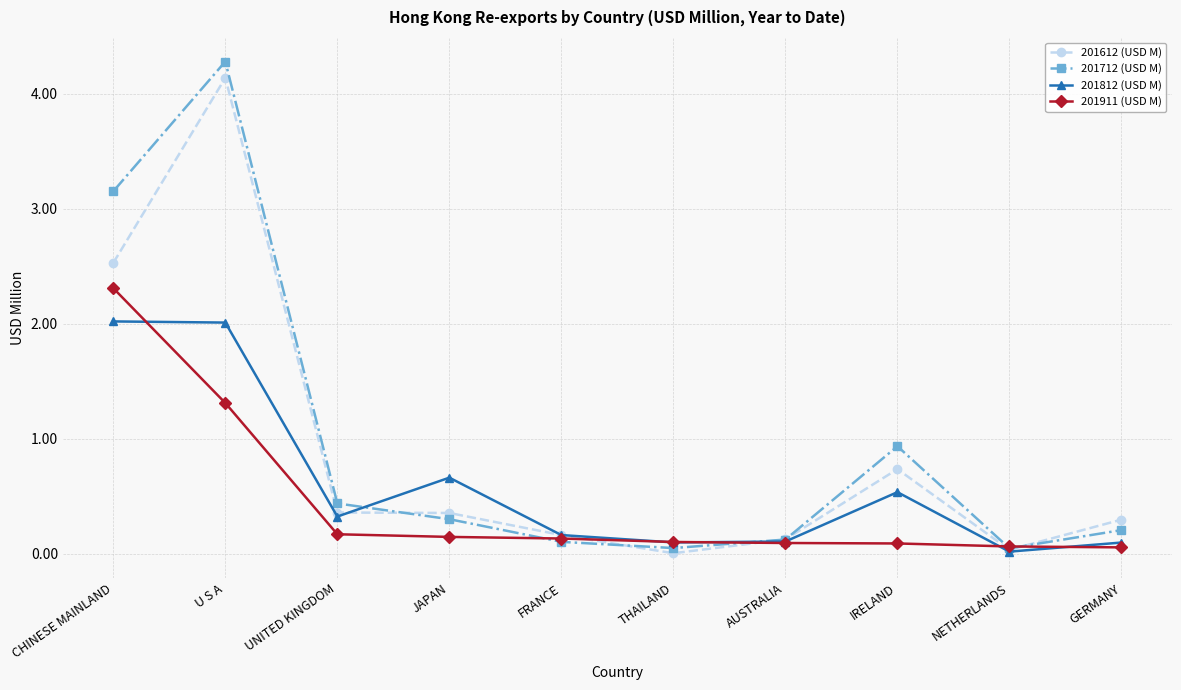

What is the label of the 6th point from the right?

FRANCE